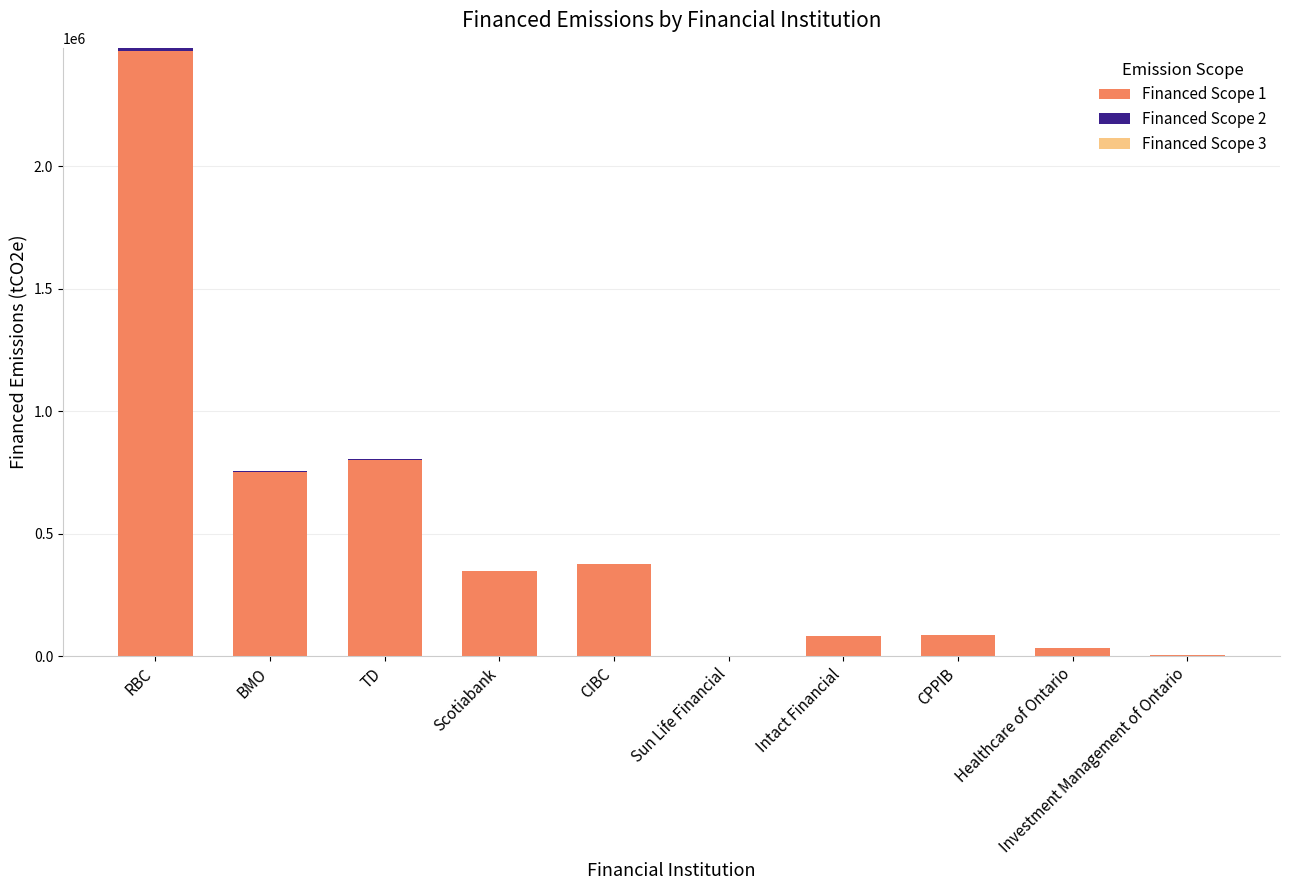

At which category is the sum across all series the highest?

RBC